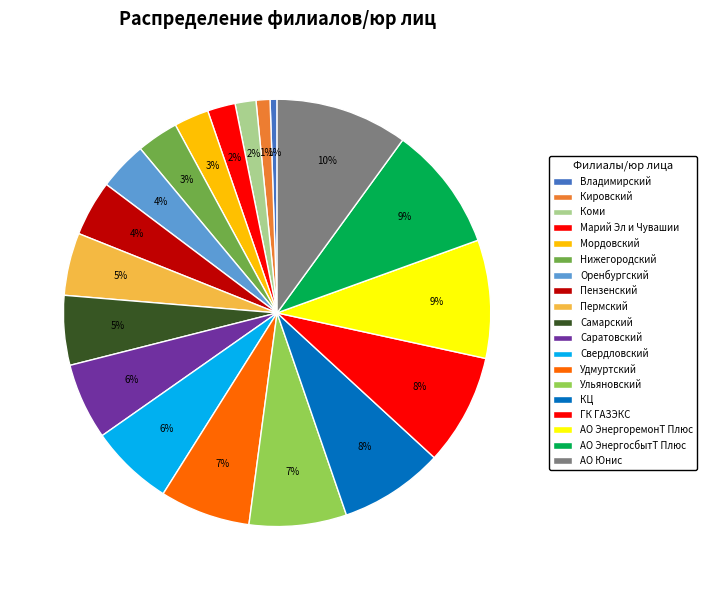

To the nearest percent, what is the difference between the largest and smallest slice percentages?

9%